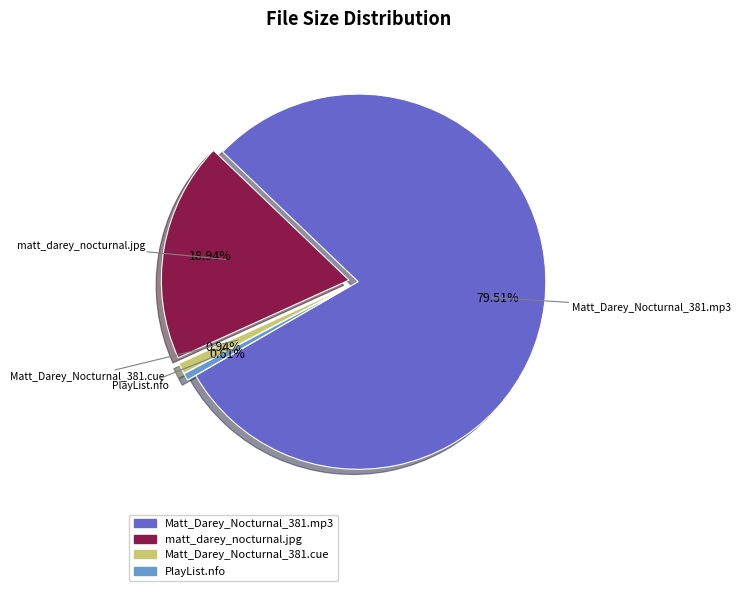

Does Matt_Darey_Nocturnal_381.mp3 account for over 50% of the chart?

Yes